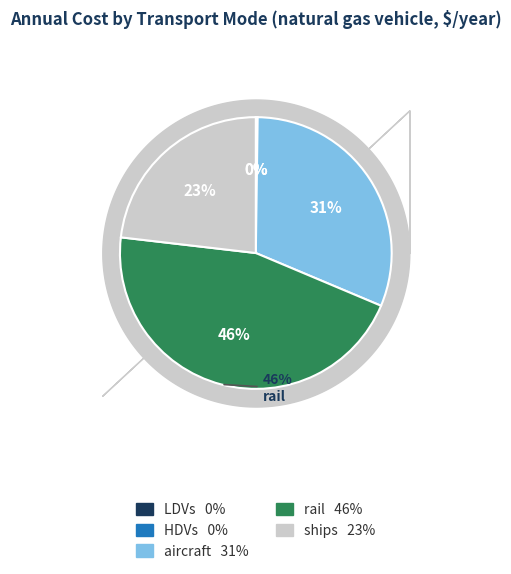

What is the change in value from HDVs to rail?

+3317119.7